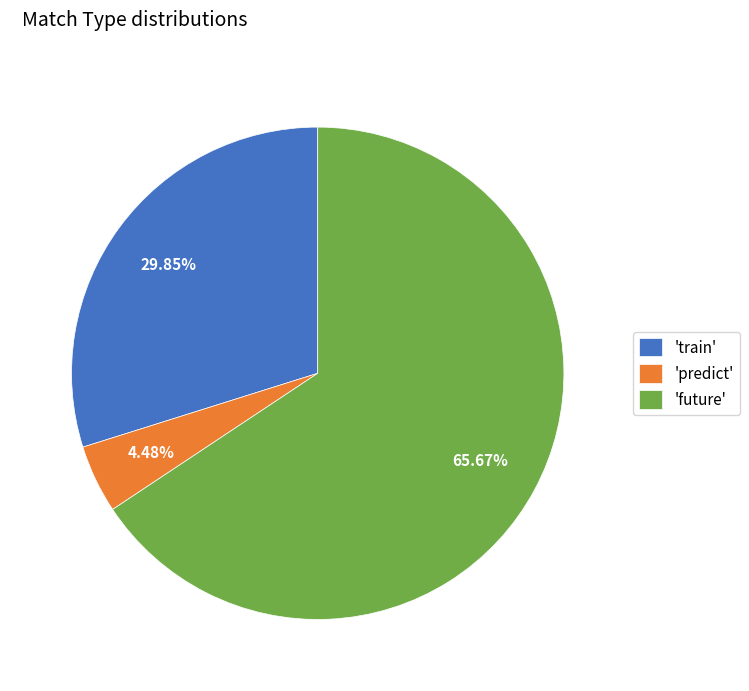

Is 'train' the majority of the pie?

No